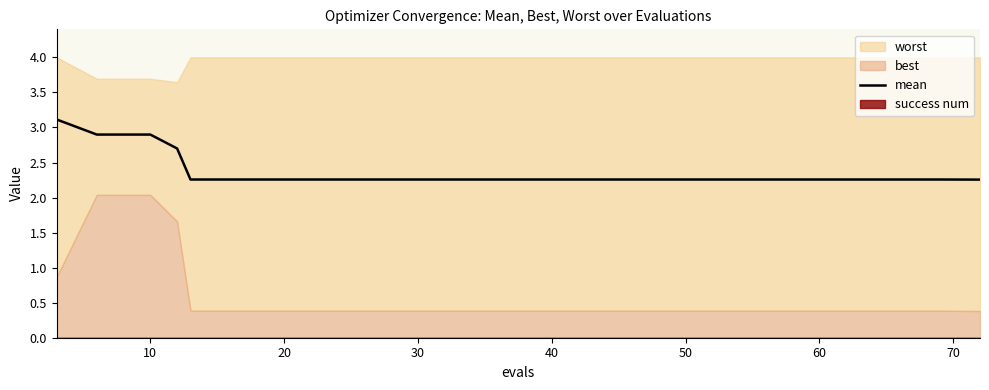

What is the maximum value for mean?

3.1